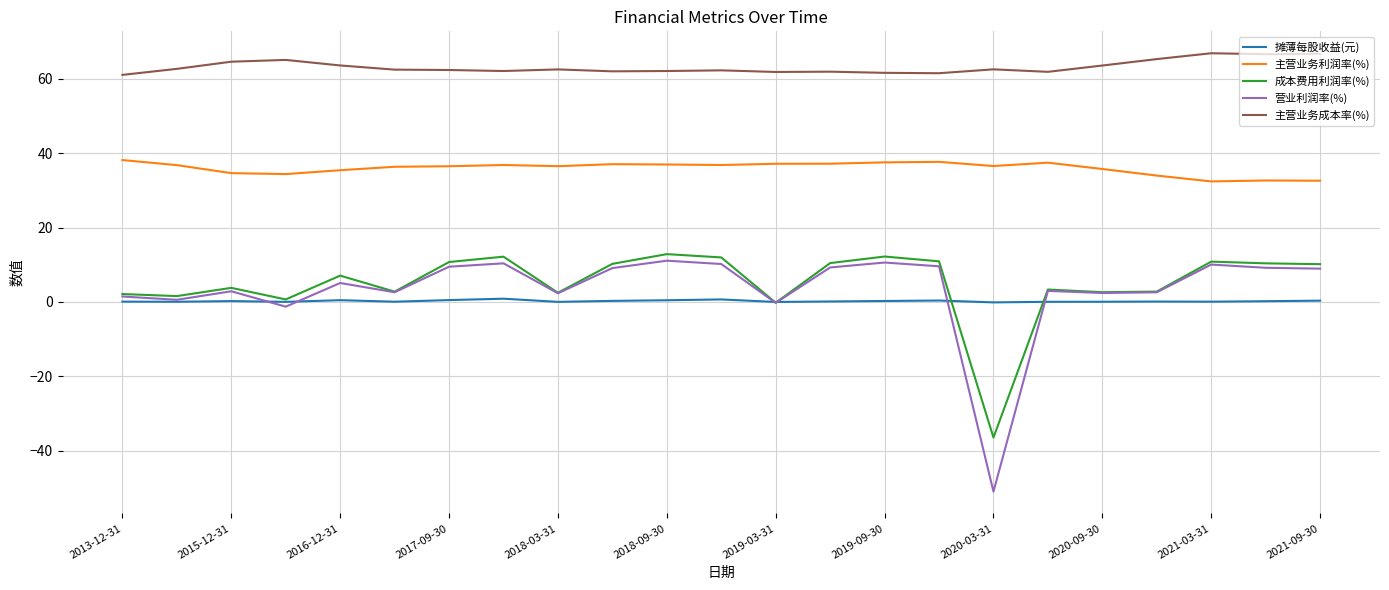

What is the sum of all 摊薄每股收益(元) values?

5.1